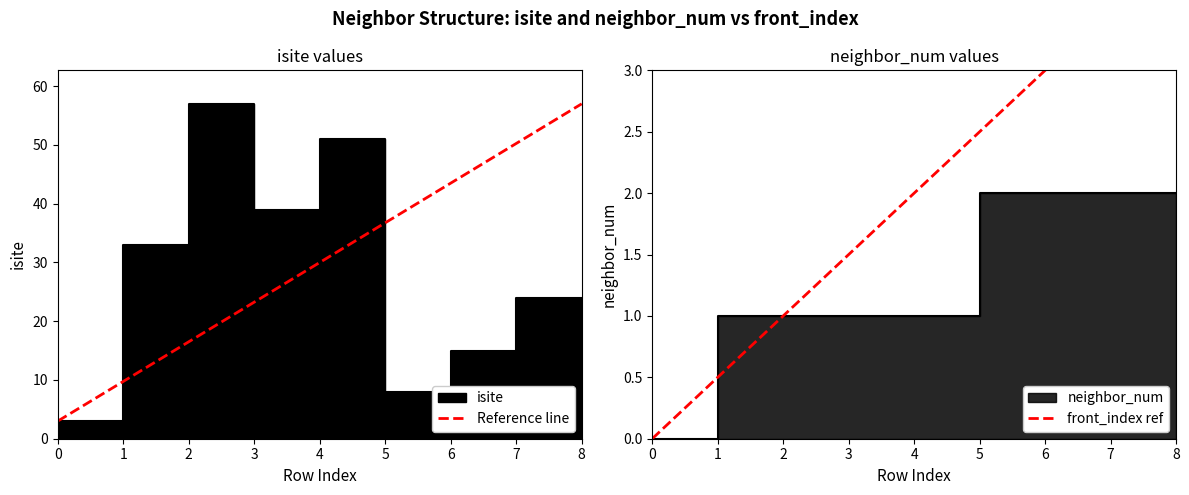

Is this an area chart (filled region under the line)?

No